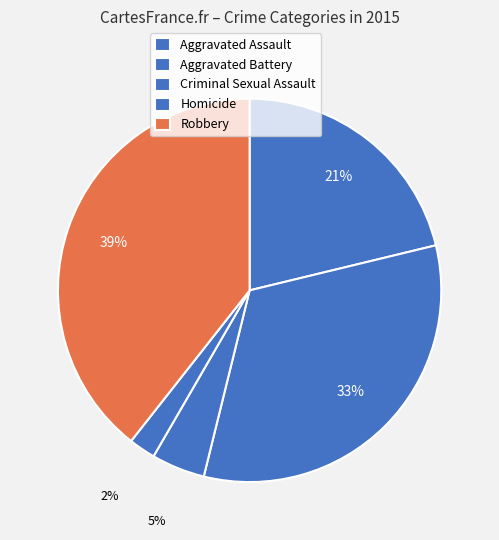

How many slices are in this pie chart?

5